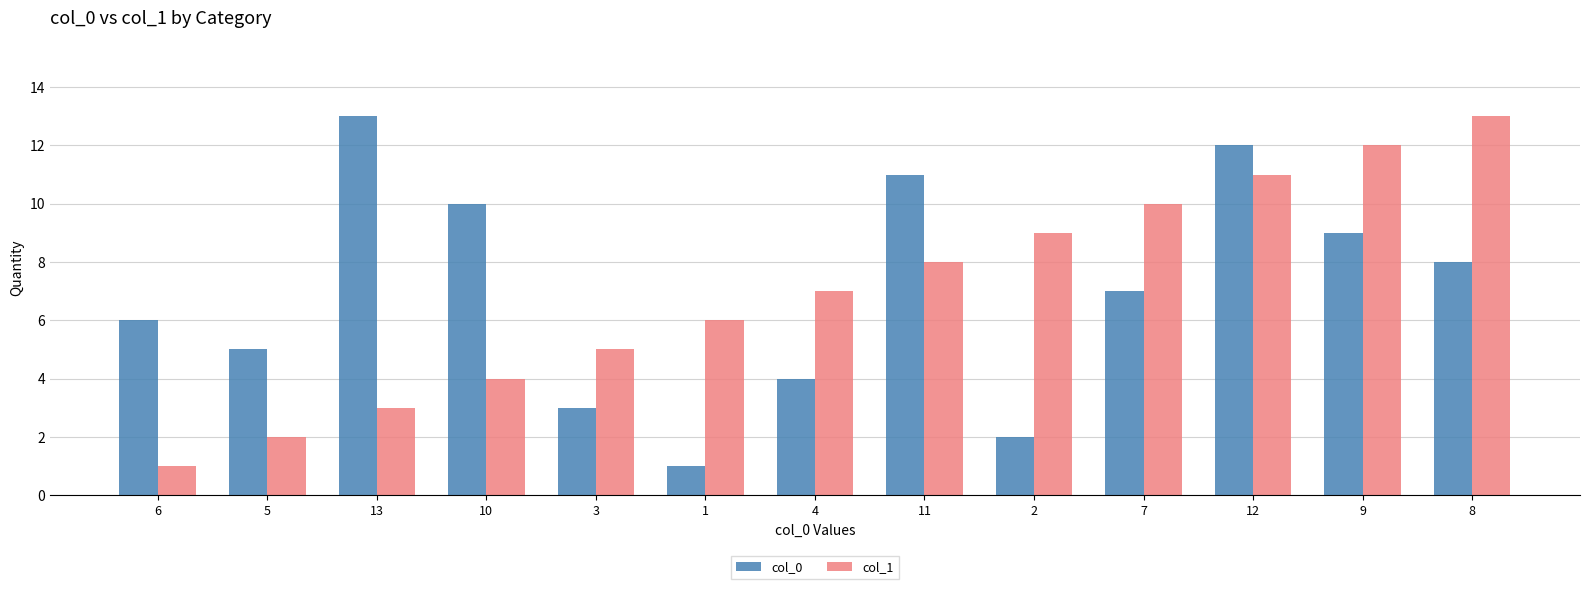

The value of col_1 at 7 is 10. True or false?

True